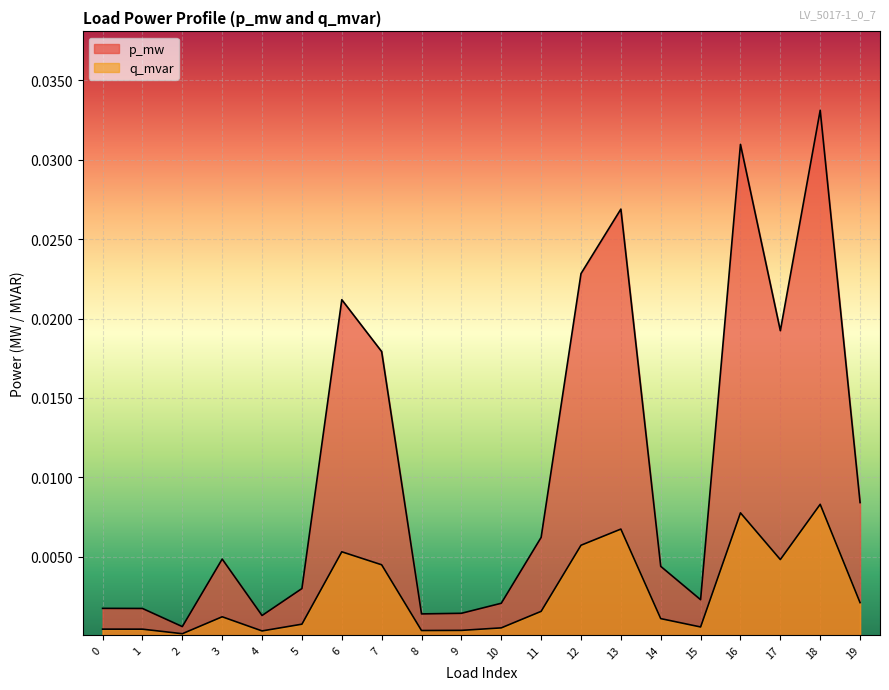

List the series in order of their overall mean, lowest first.

q_mvar, p_mw